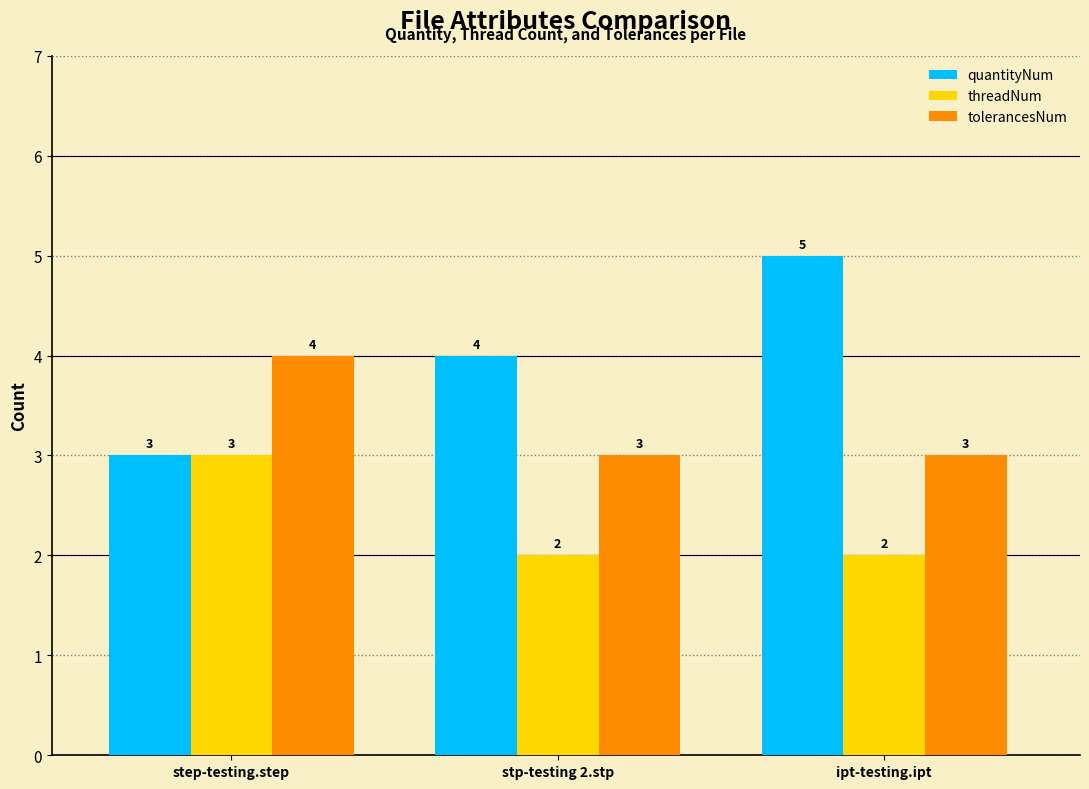

Which category has the lowest value in the quantityNum series?

step-testing.step